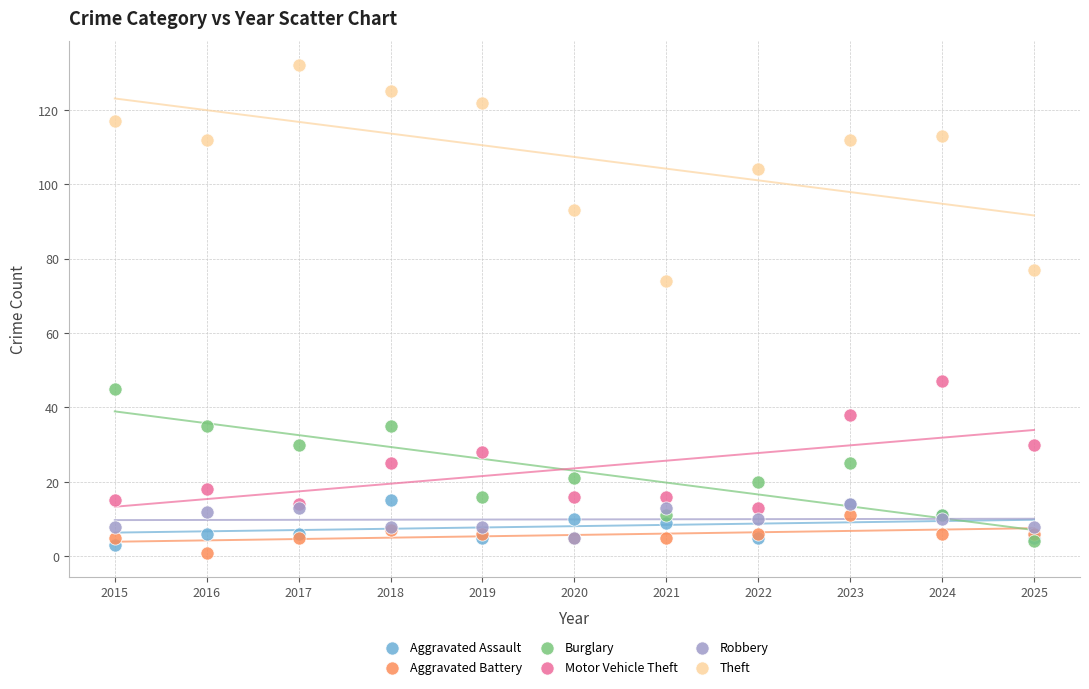

What are all the series names shown in the legend?

Aggravated Assault, Aggravated Battery, Burglary, Motor Vehicle Theft, Robbery, Theft